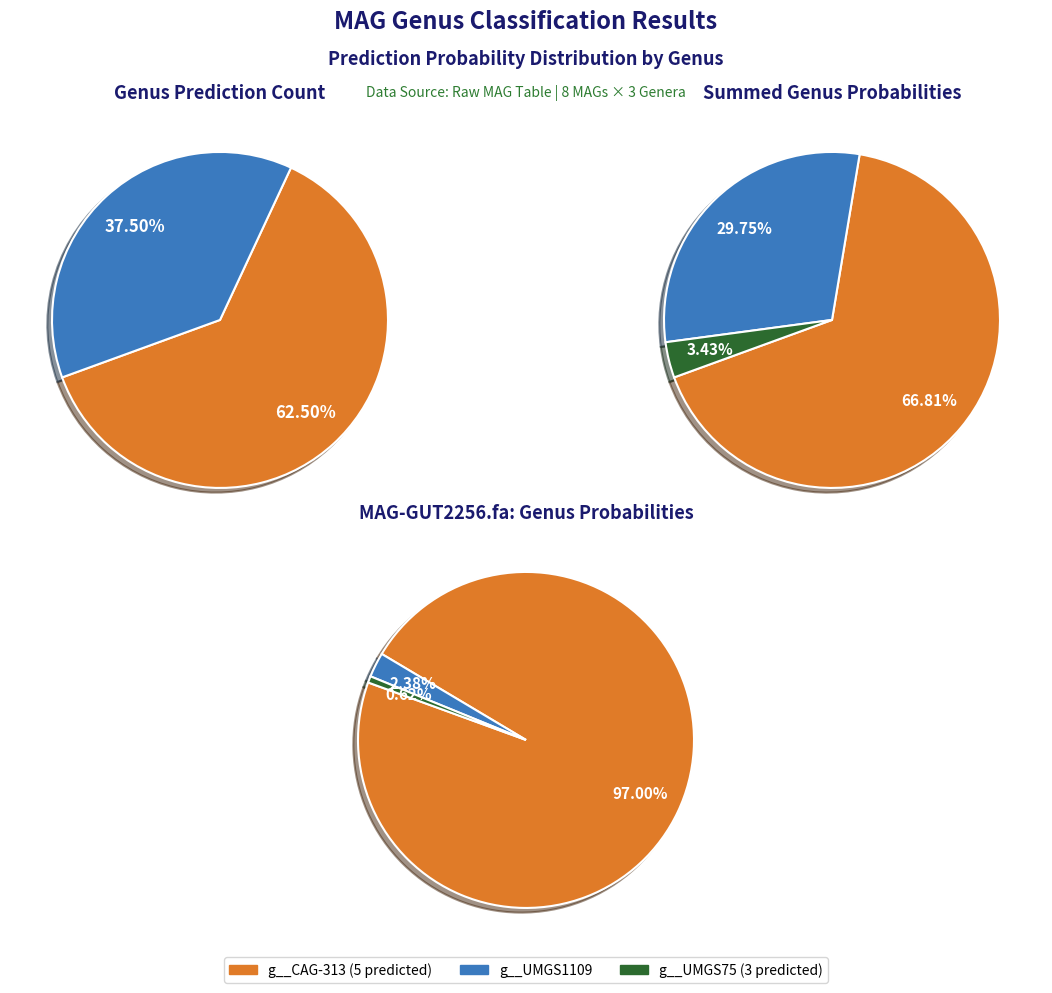

How many segments does this pie chart have?

8